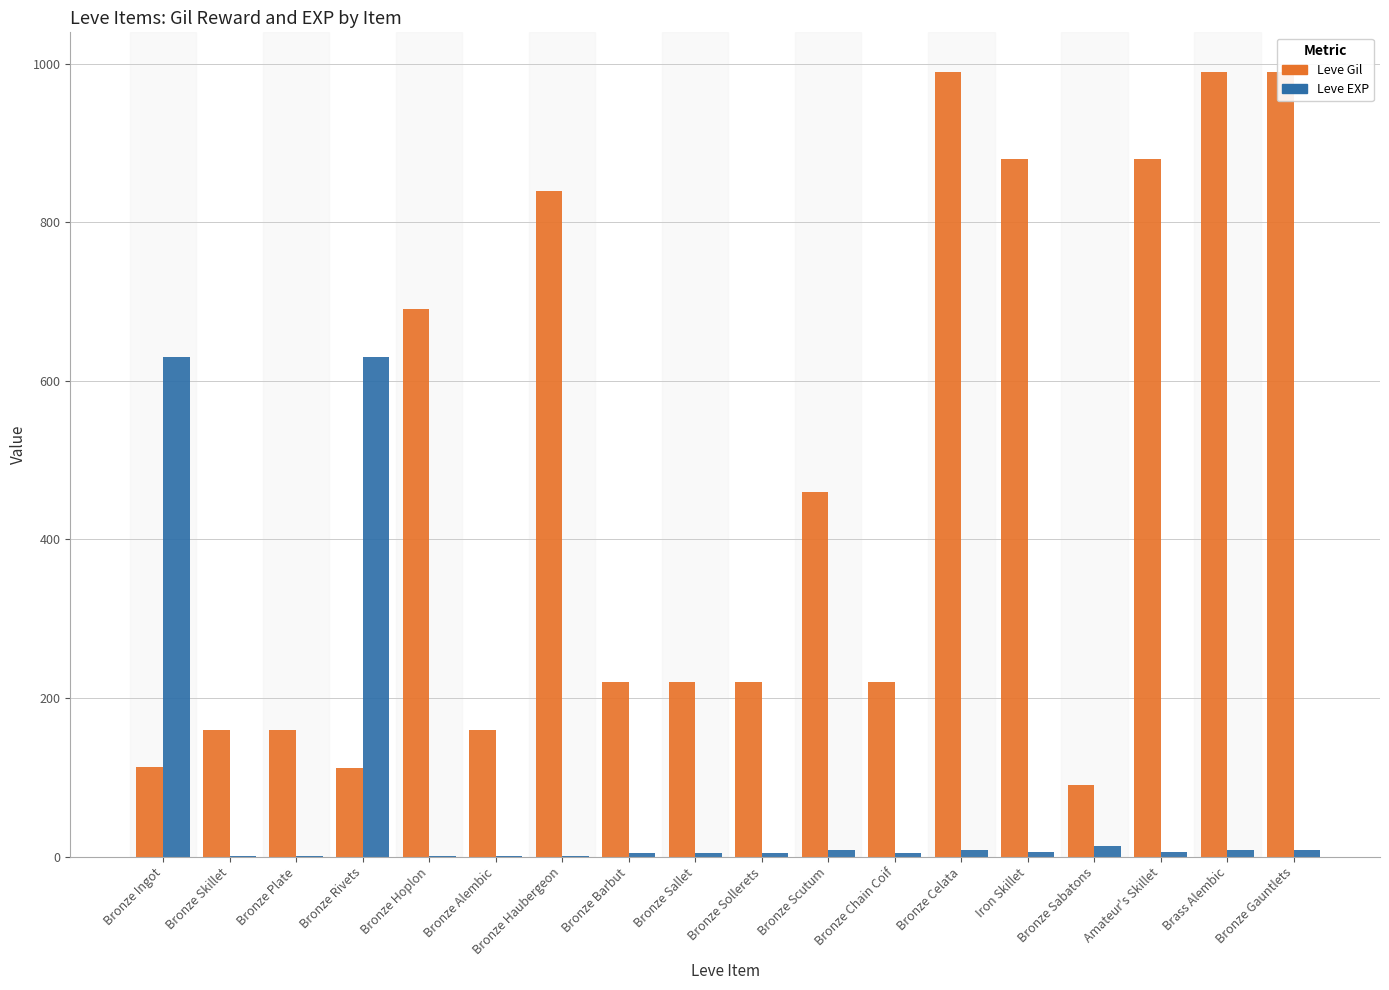

What is the label of the 8th bar from the right?

Bronze Scutum